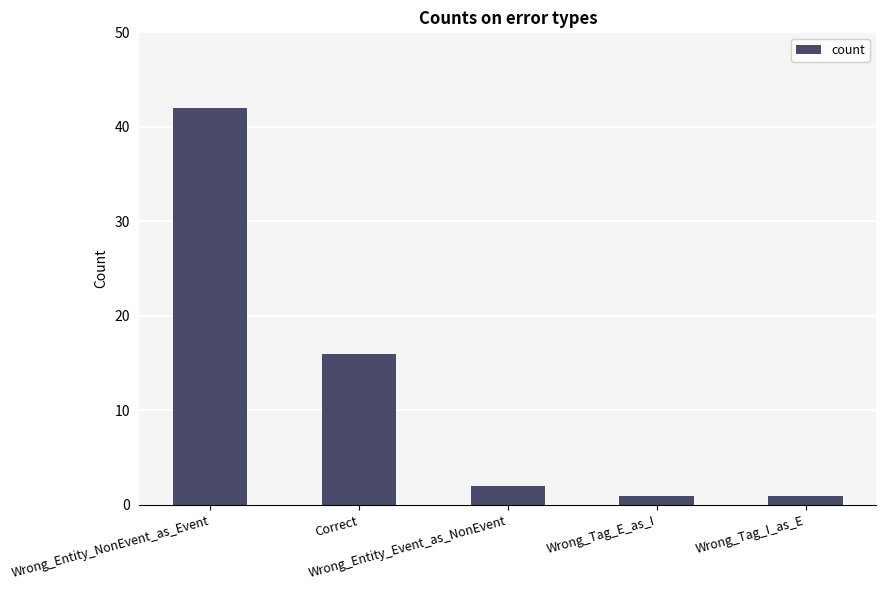

Between Wrong_Entity_NonEvent_as_Event and Wrong_Entity_Event_as_NonEvent, which is larger?

Wrong_Entity_NonEvent_as_Event